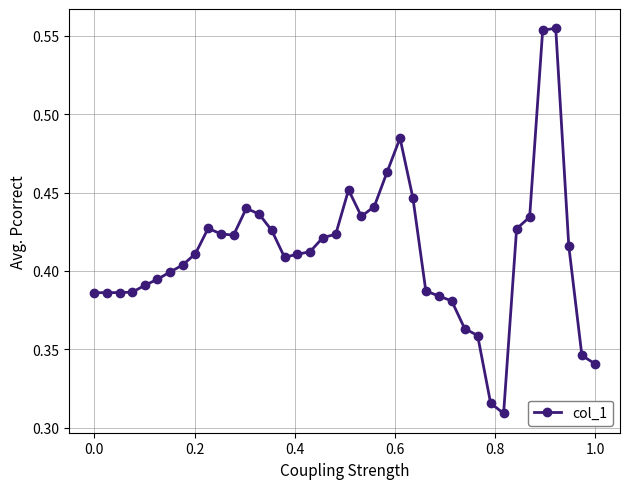

How many lines are shown in the chart?

1